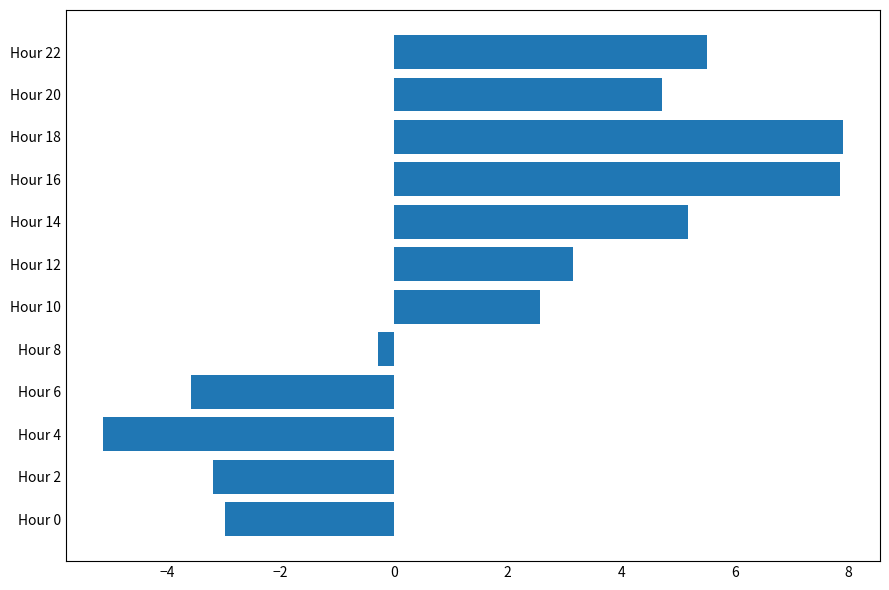

True or false: the data shows 9.9 at Hour 22.

False